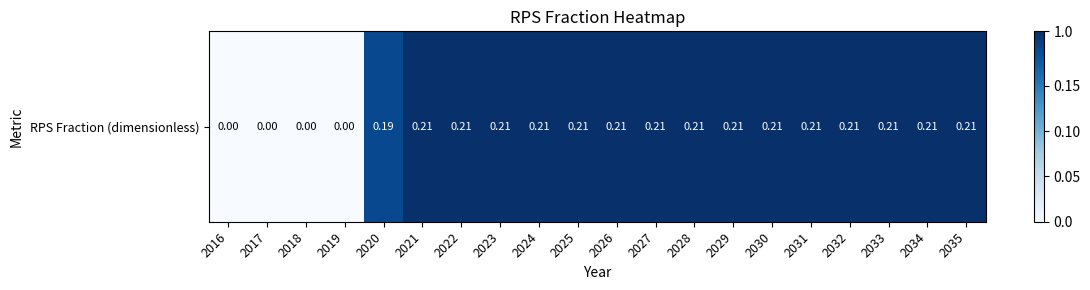

Rank the categories by value from lowest to highest.

2016, 2017, 2018, 2019, 2020, 2021, 2022, 2023, 2024, 2025, 2026, 2027, 2028, 2029, 2030, 2031, 2032, 2033, 2034, 2035